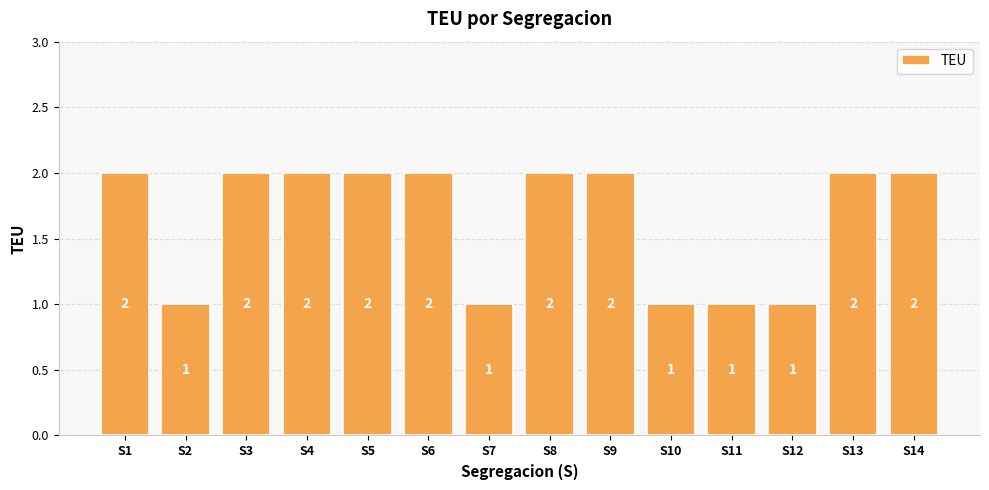

Is it true that the value at S4 is 2?

True